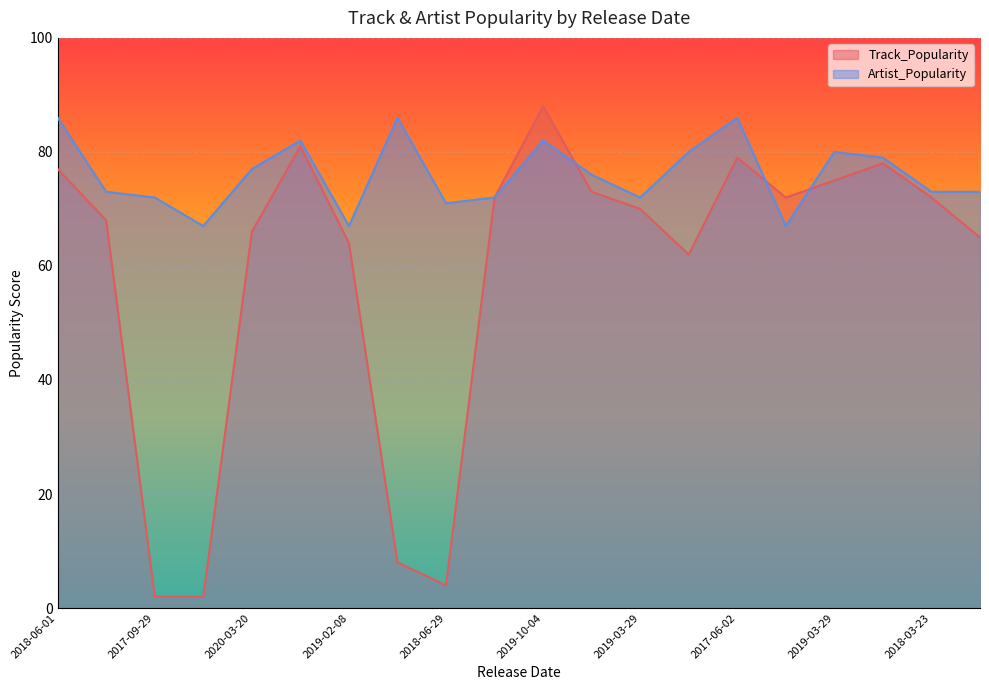

What is the highest value of the Artist_Popularity series?

86